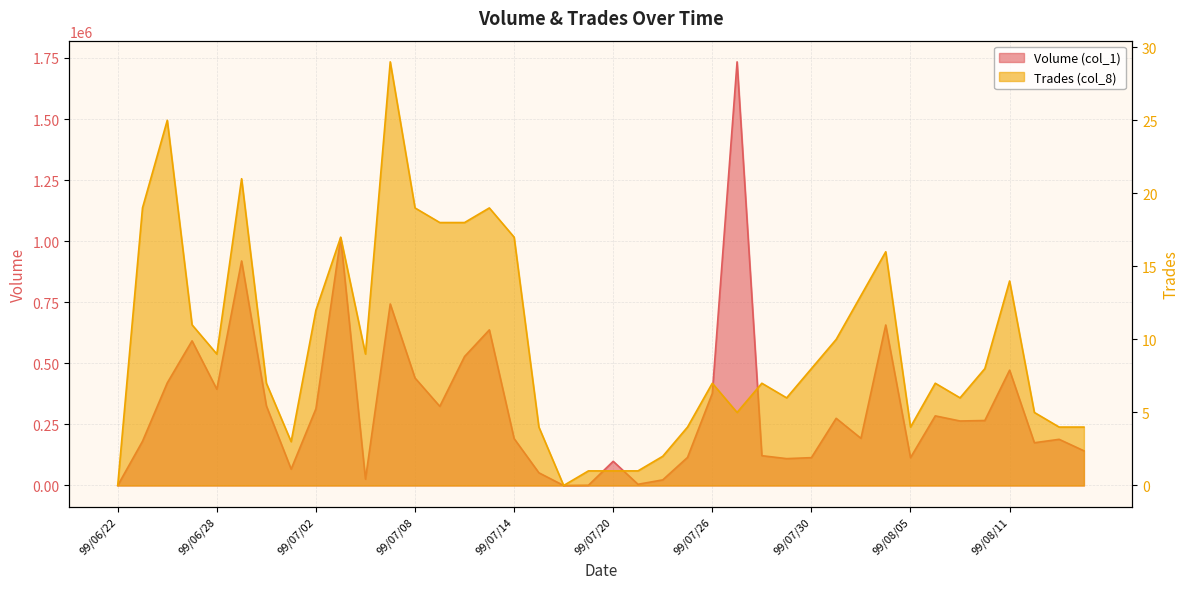

Rank the series by their average value, from lowest to highest.

Trades (col_8), Volume (col_1)